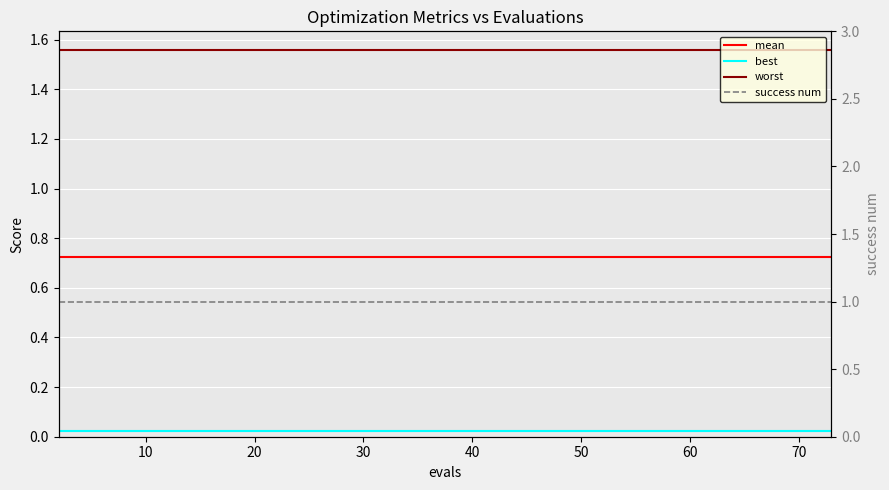

What is the value of the worst point at the 27th from the left?

1.6